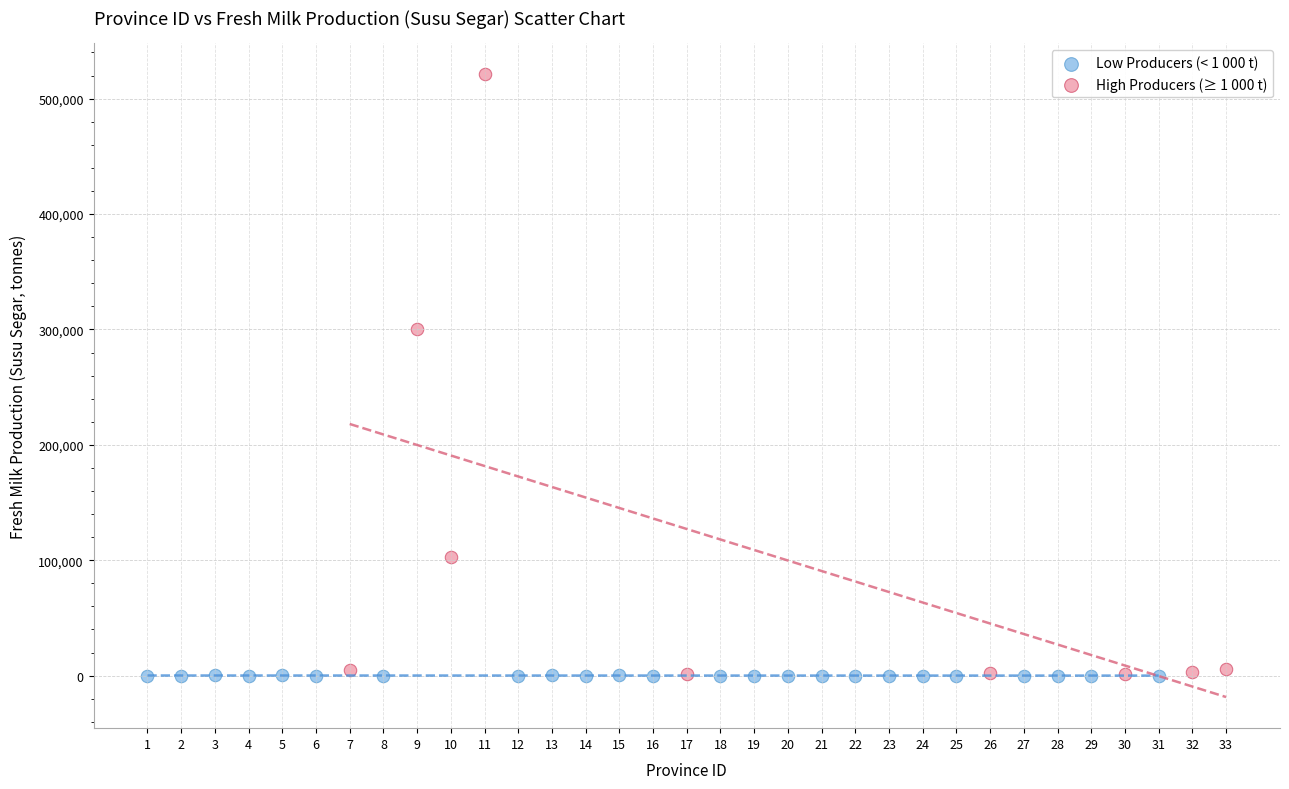

Which series reaches the maximum Y coordinate?

High Producers (≥ 1 000 t)